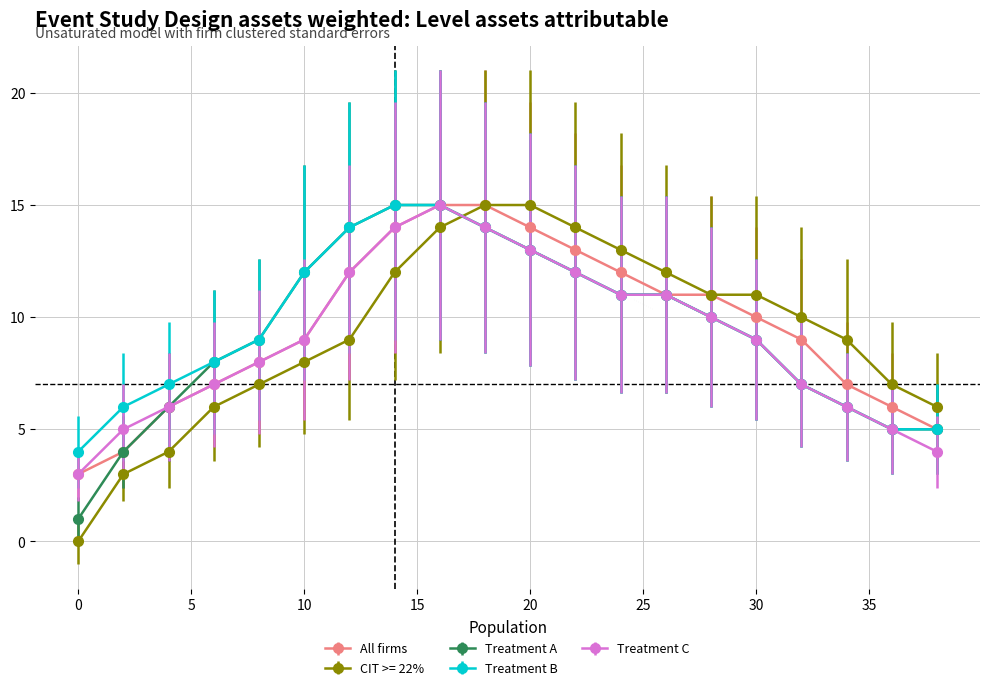

How many lines are shown in the chart?

5